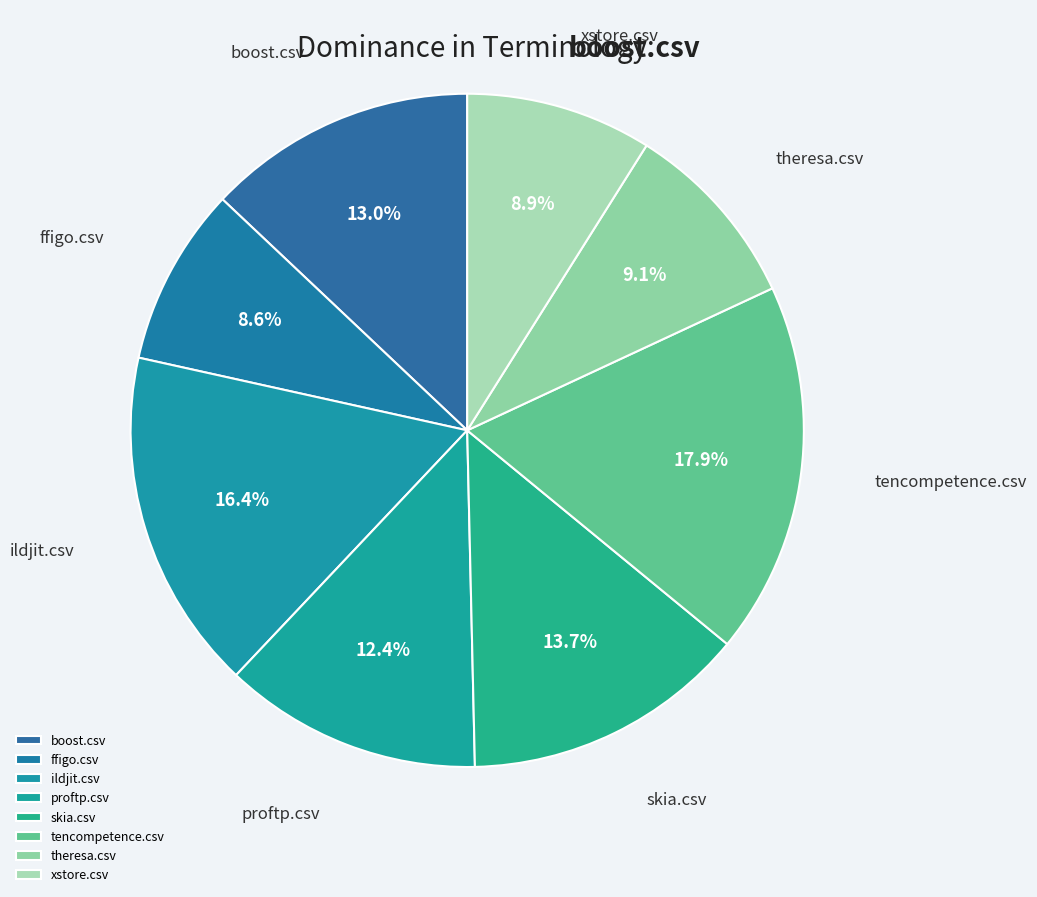

How much of the chart is everything except skia.csv?

86.3%